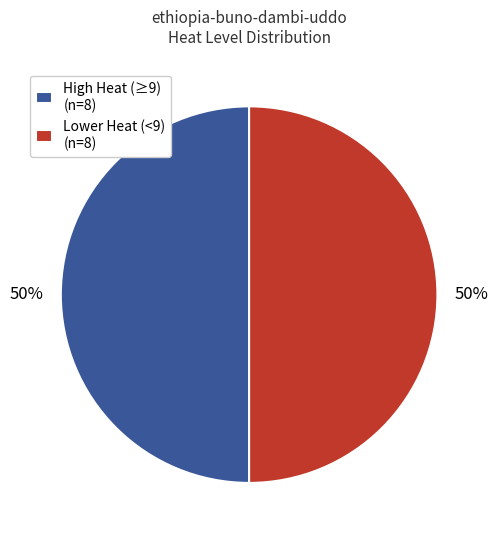

To the nearest percent, what percentage of the pie is Lower Heat (<9) (n=8)?

50%